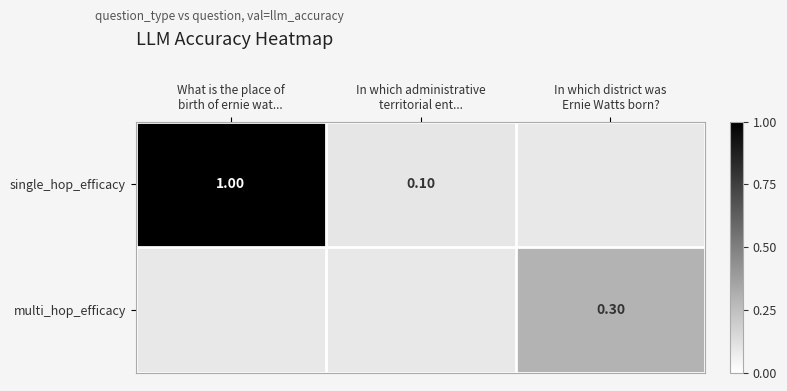

The single_hop_efficacy series shows 0.1 at In which administrative territorial ent.... True or false?

True